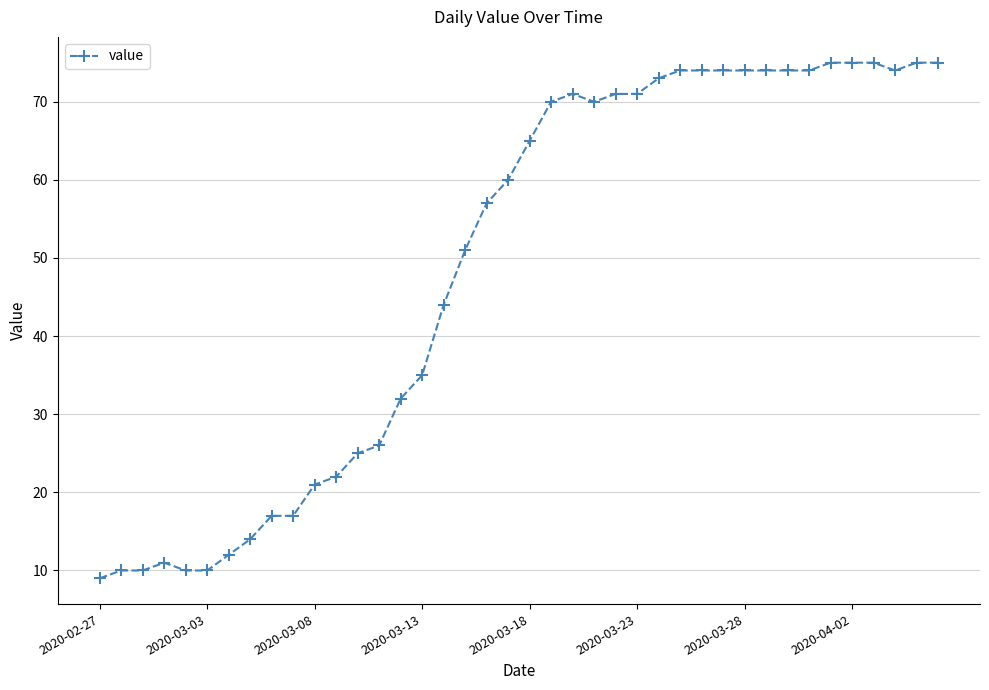

What is the smallest value displayed?

9